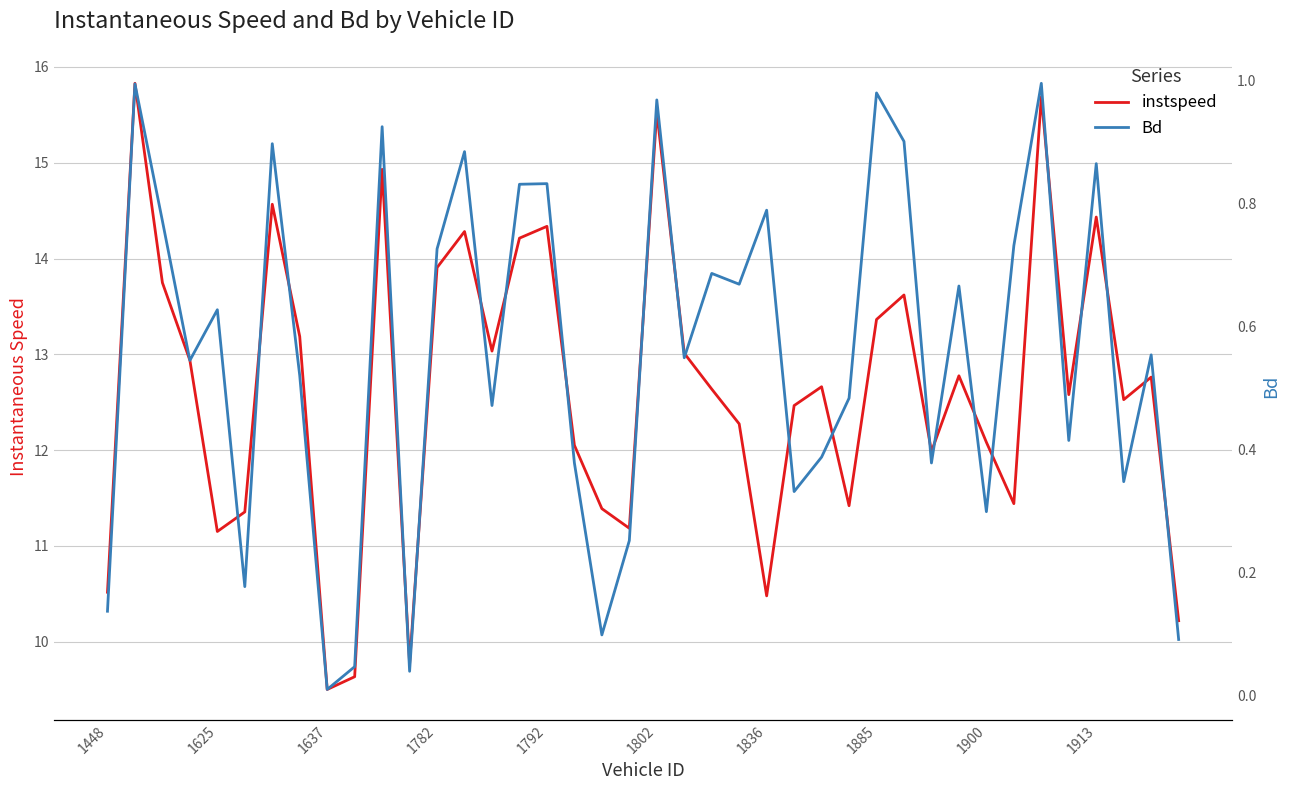

List the series in order of their overall mean, highest first.

instspeed, Bd